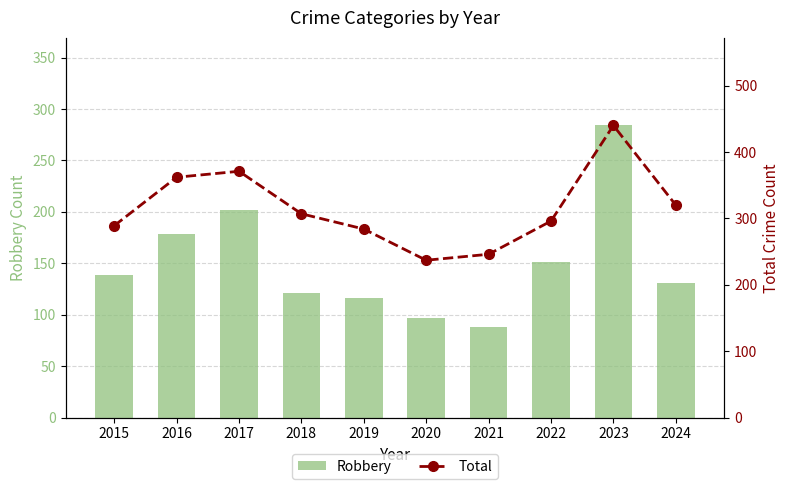

What is the value of the Total bar at the 3rd from the left?

371